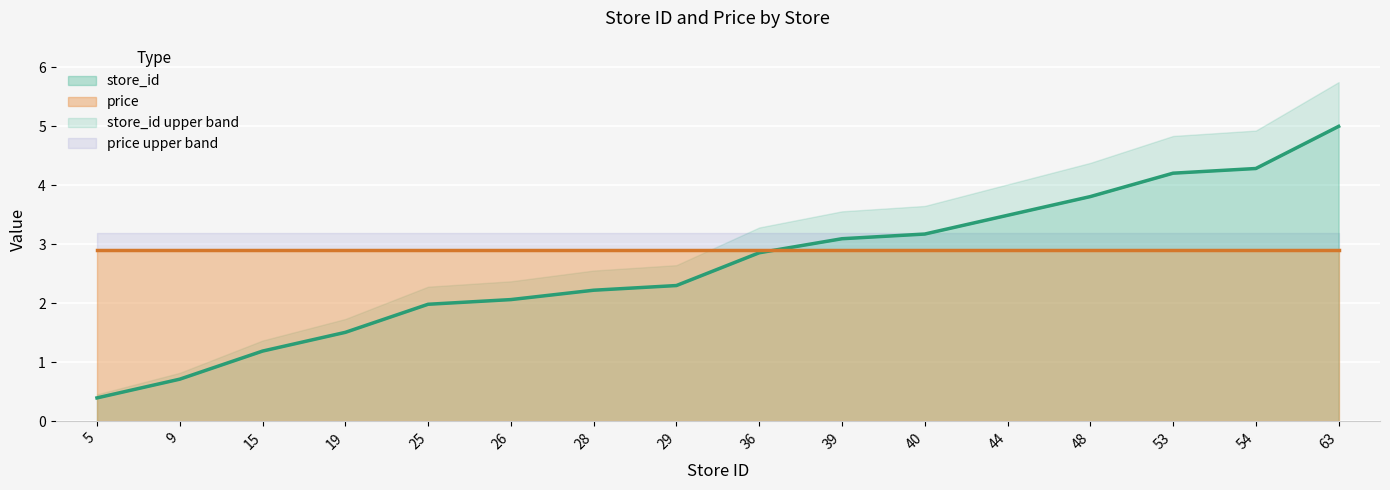

Which label corresponds to the largest value in the chart?

63